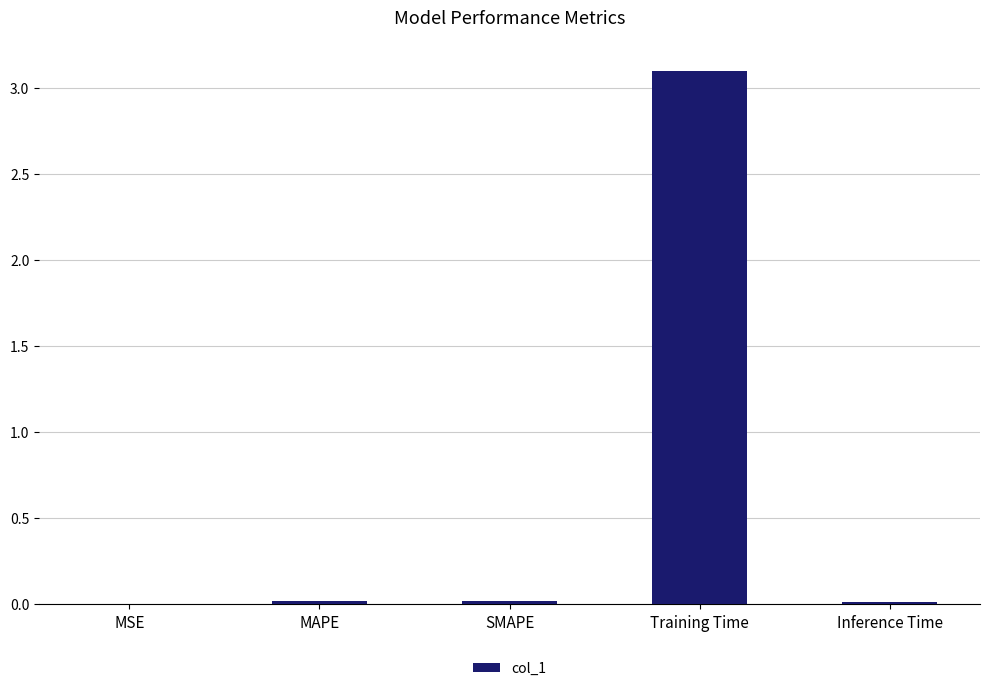

Which has a higher value, Inference Time or Training Time?

Training Time